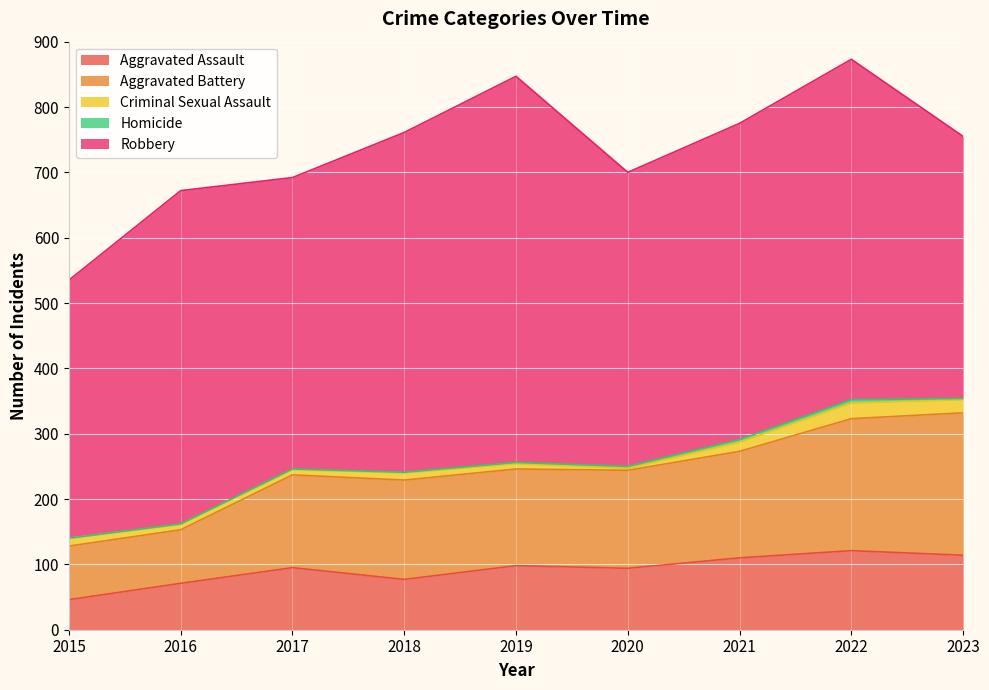

Where is the first local maximum for Robbery?

2016